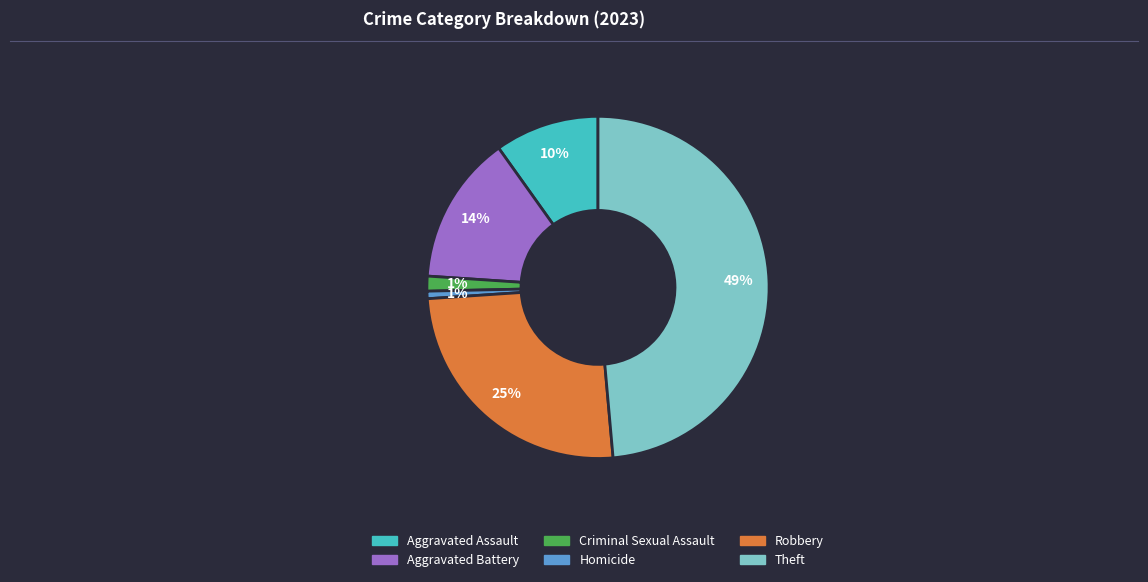

How many segments does this pie chart have?

6